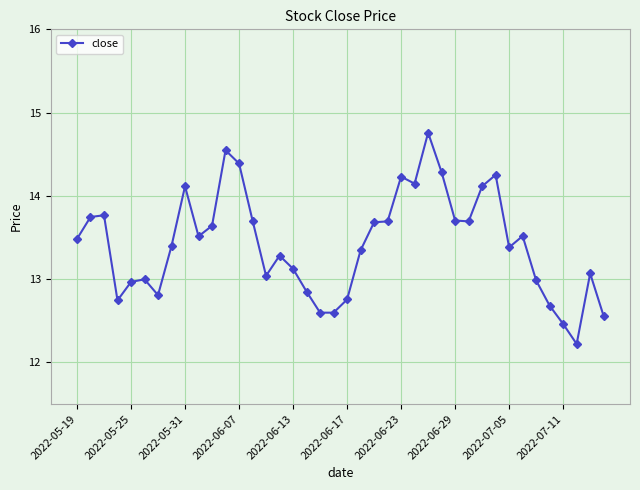

How many lines are shown in the chart?

1